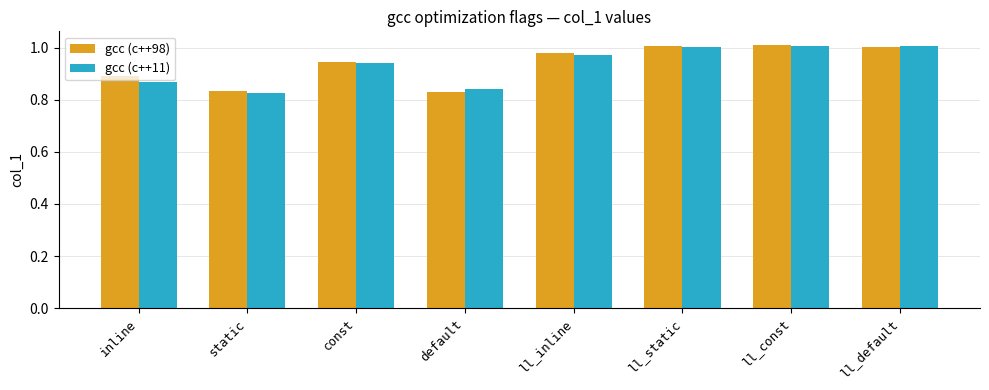

The value of gcc (c++98) at inline is 0.9. True or false?

True